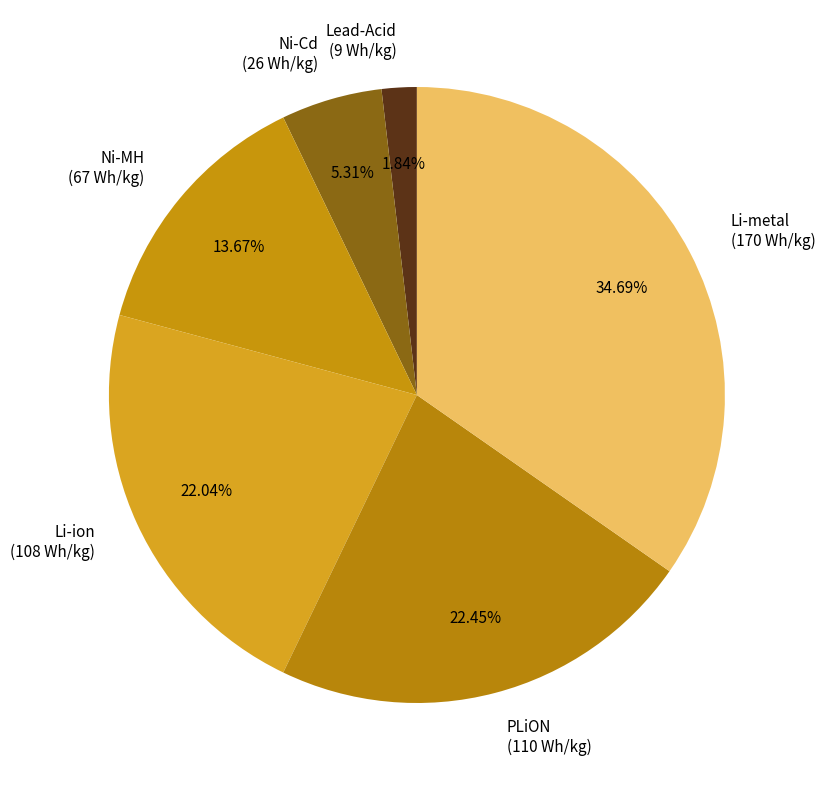

Is it true that Ni-MH is 22% of the pie?

False